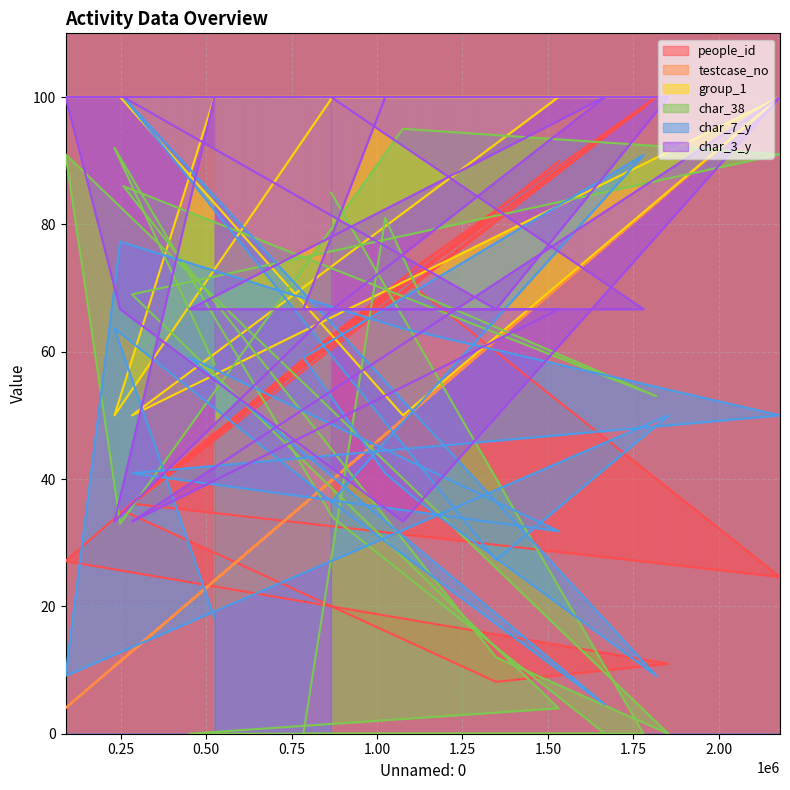

The value of char_38 at 1531529 is 4.0. True or false?

True